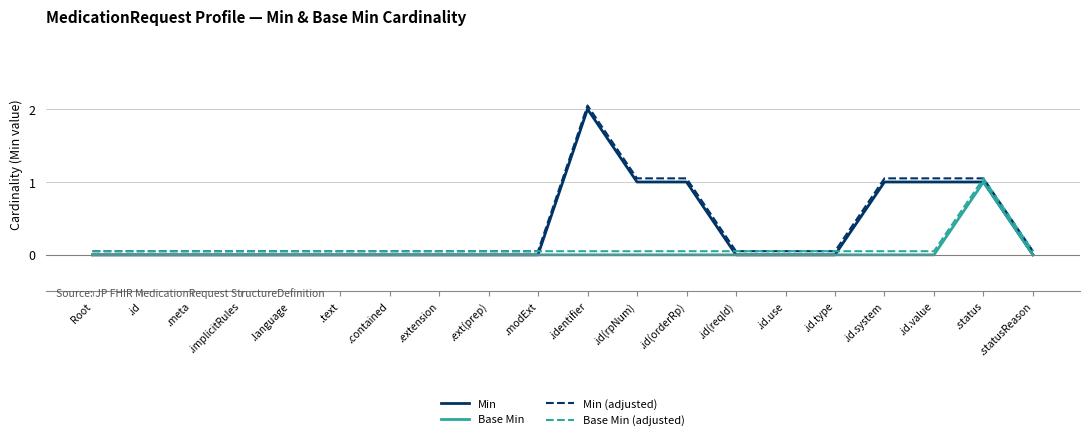

True or false: Min (adjusted) and Min intersect in this chart.

False